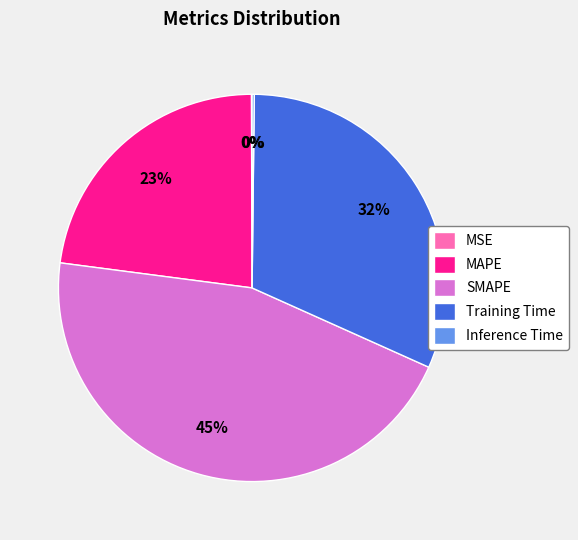

Does any single category account for the majority?

No